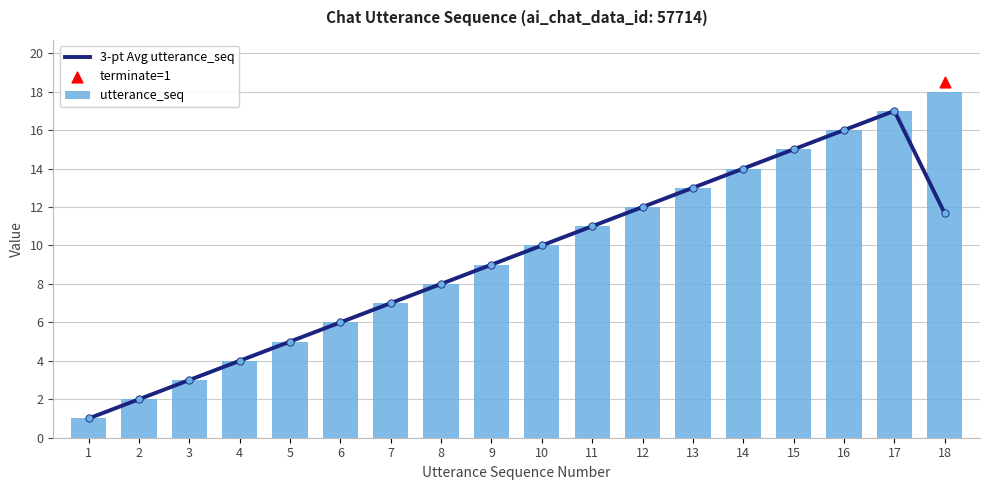

What is the total value across all series at 7?

14.0